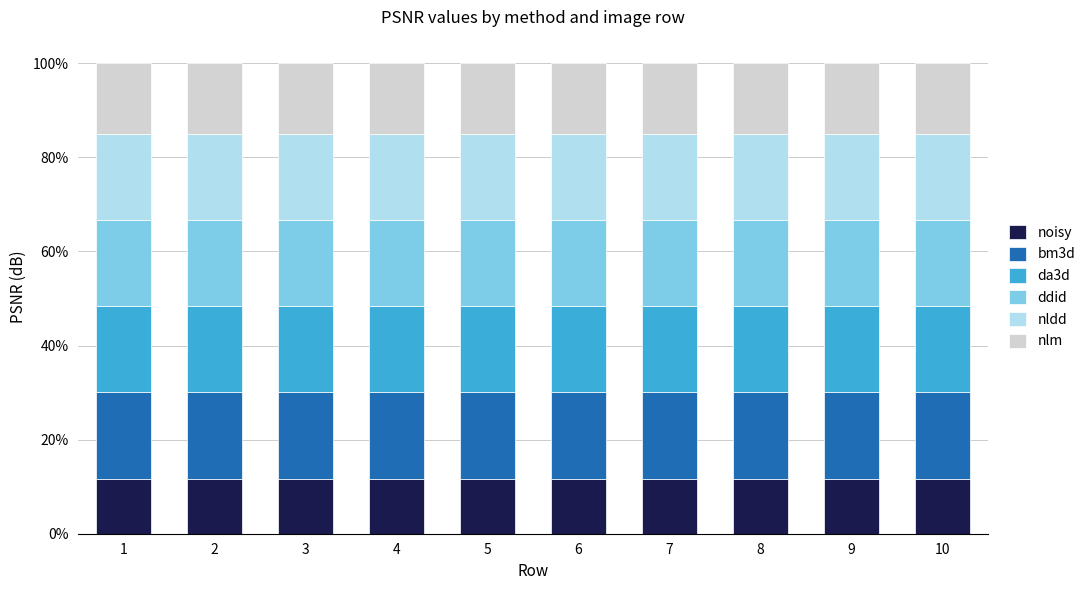

What is the total value across all series at 6?

100.0